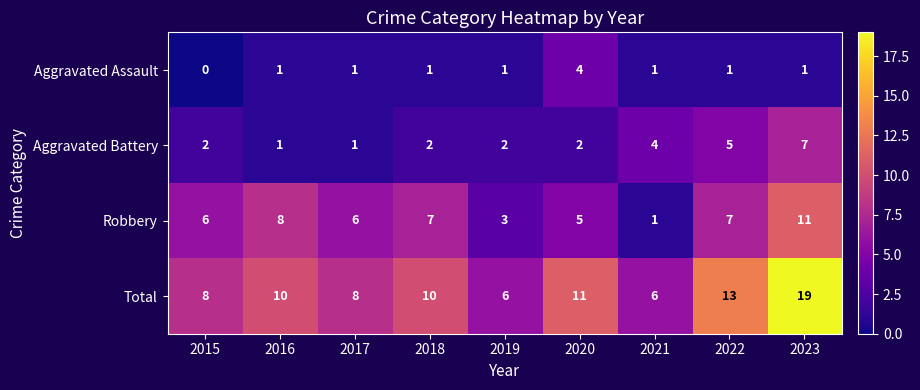

Count the Aggravated Battery values in the range 2 to 4.

5